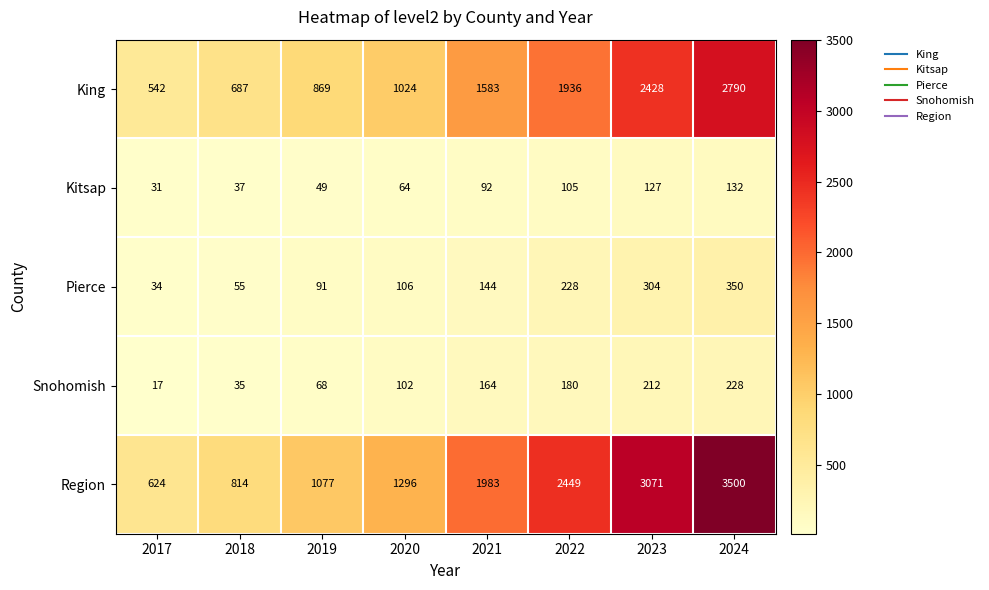

Read the Pierce value at 2024, to the nearest 10.

350